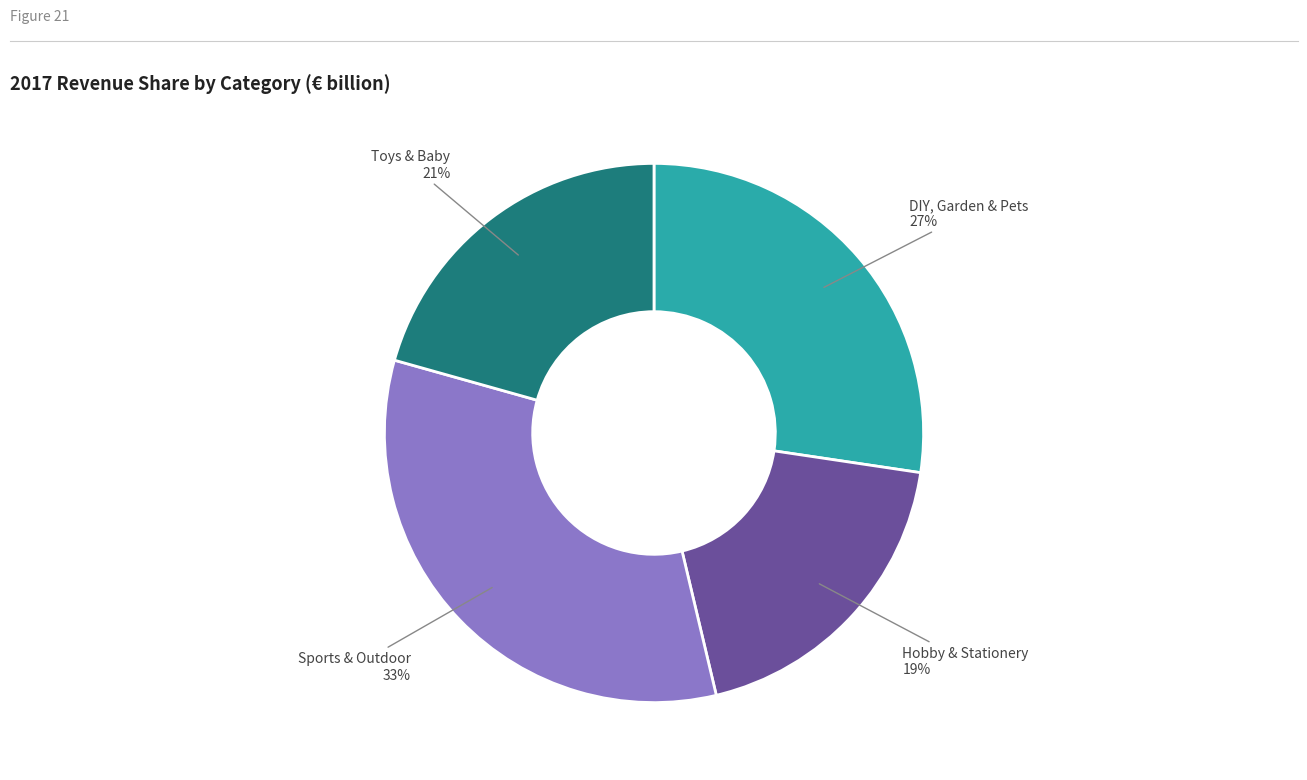

To the nearest percent, what is the difference between the largest and smallest slice percentages?

14%